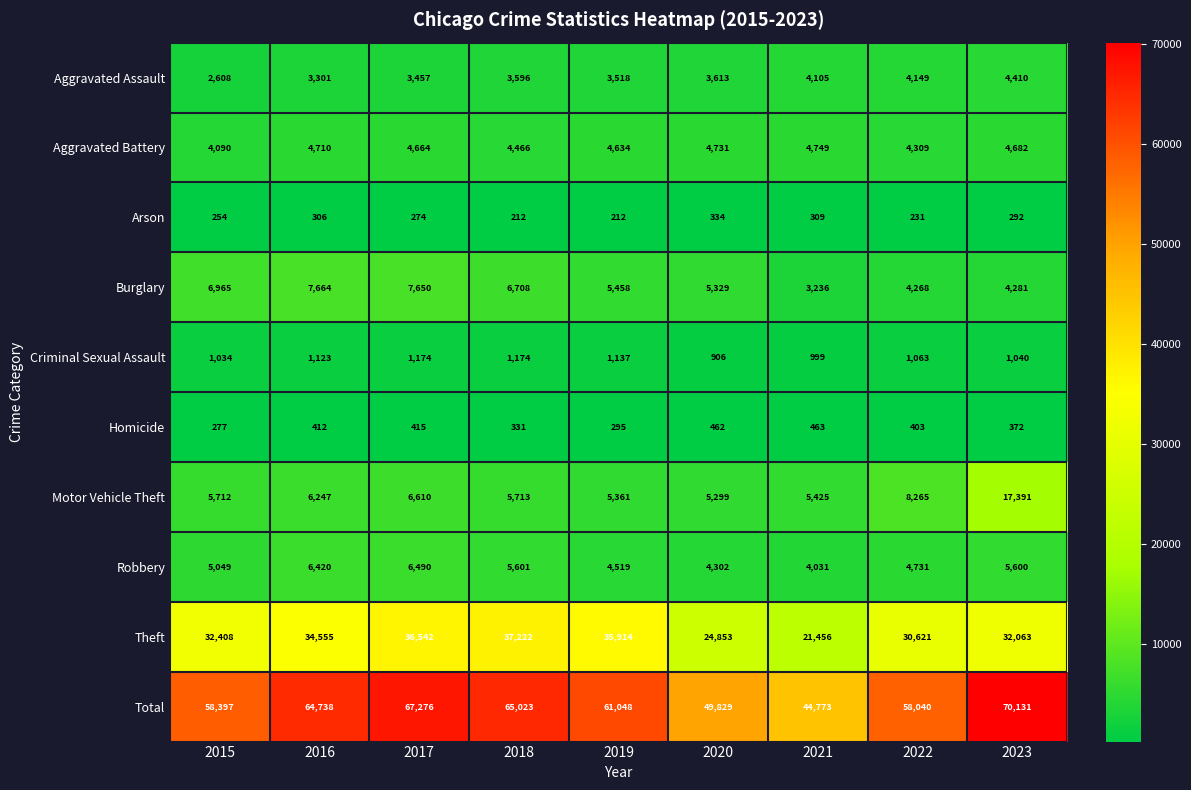

At how many categories does at least one series exceed 59483?

5